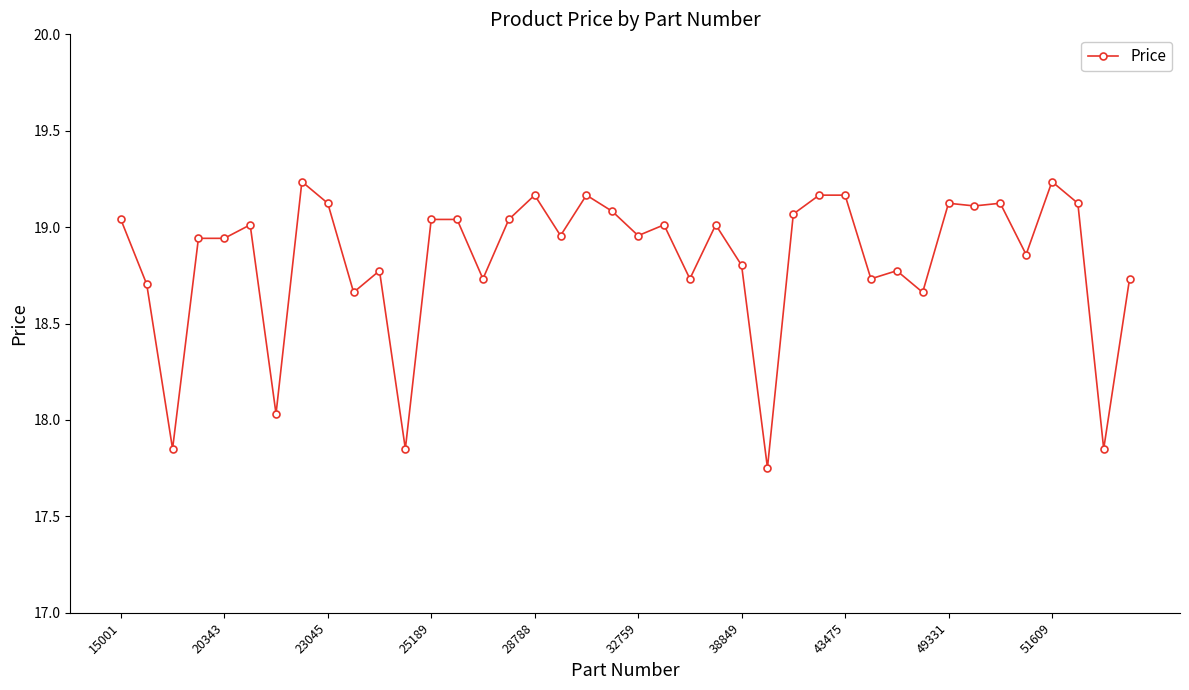

True or false: there are more than 1 points higher than both neighbors.

True